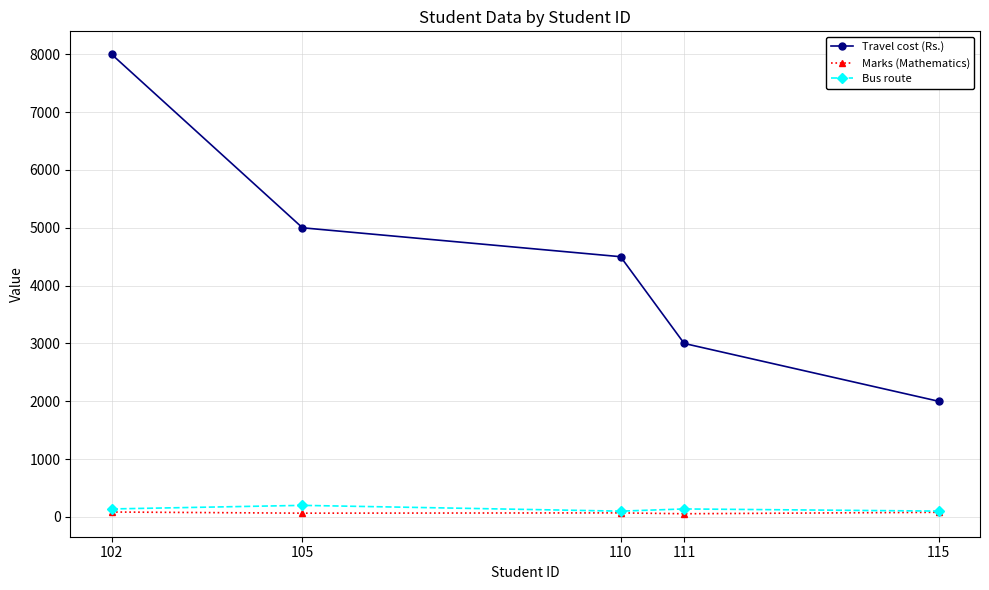

At which label does Travel cost (Rs.) reach its peak?

102